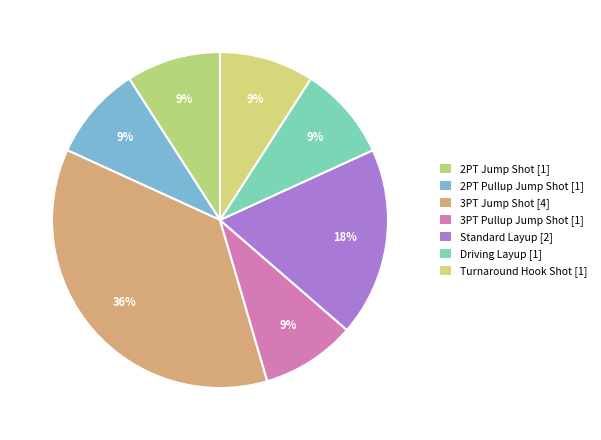

Does 3PT Pullup Jump Shot account for over 50% of the chart?

No